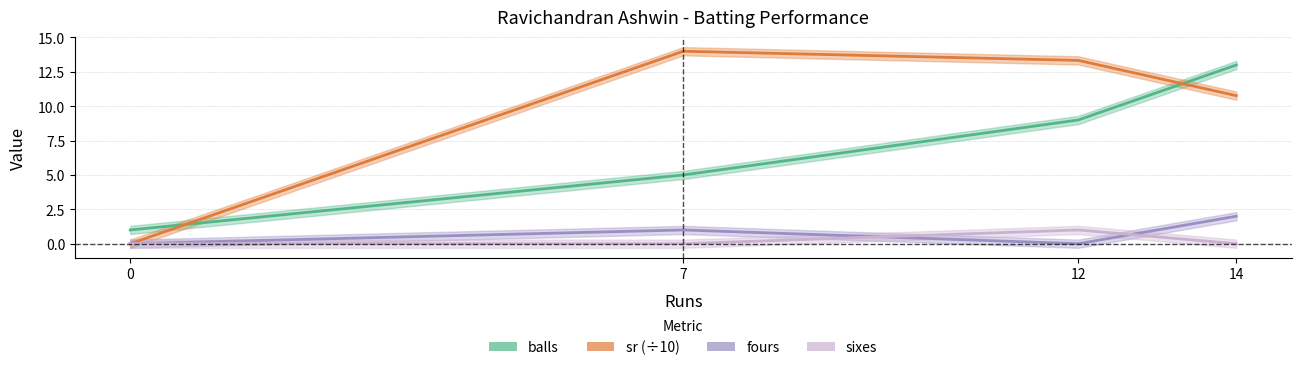

What is the value of the balls point at the 1st from the left?

1.0